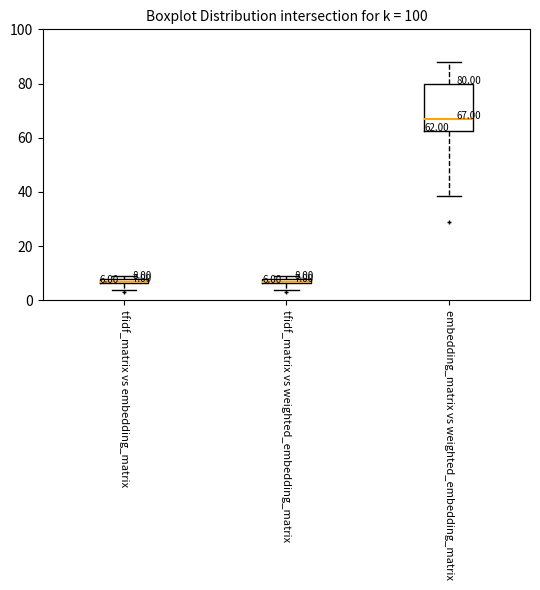

Which box is the tallest, from its lower edge to its upper edge?

embedding_matrix vs weighted_embedding_matrix